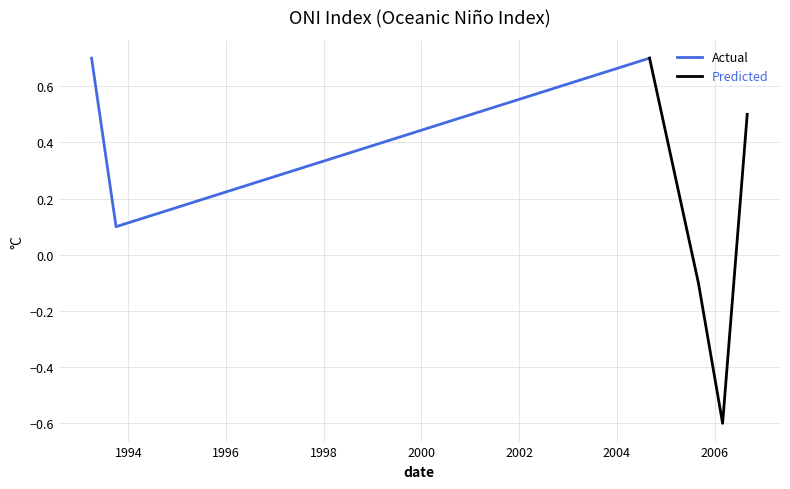

List the labels in order of value, largest first.

1993-04-01, 2004-09-01, 2006-09-01, 1993-10-01, 2005-09-01, 2006-03-01